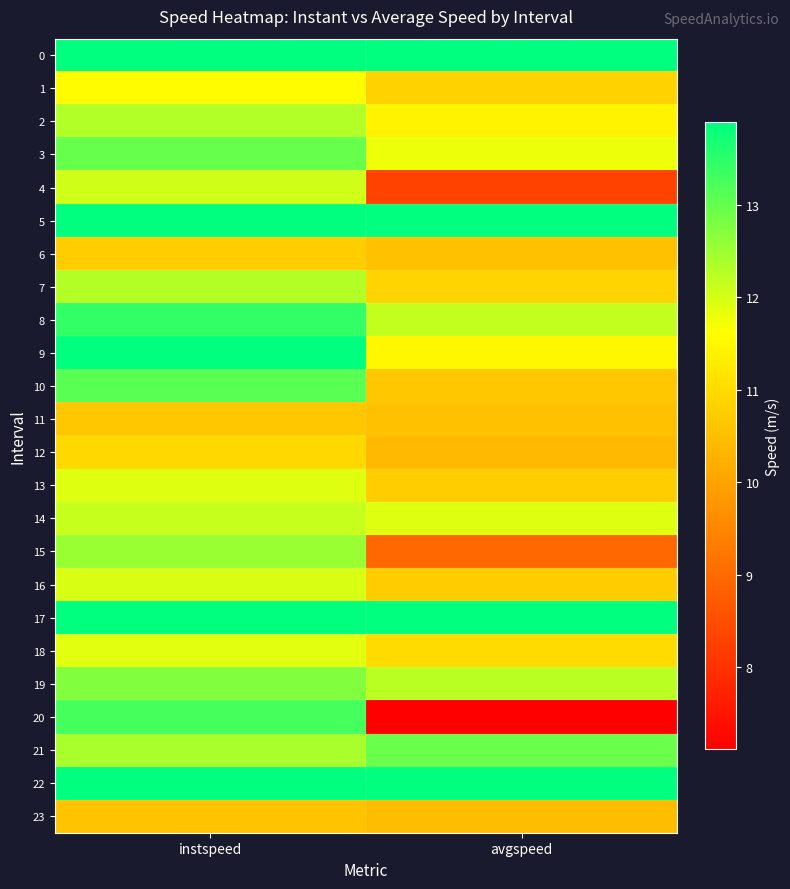

At which category is the sum across all series the highest?

instspeed